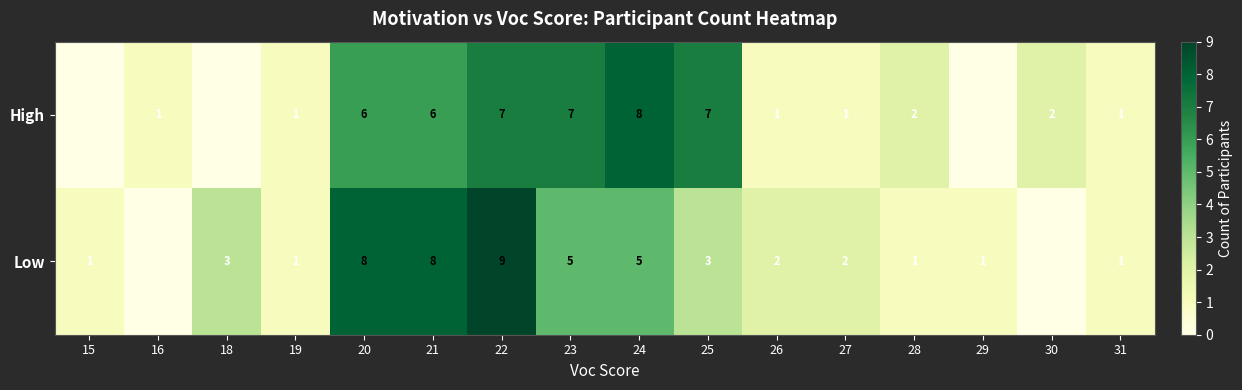

The row_1 series shows 0 at 16. True or false?

True